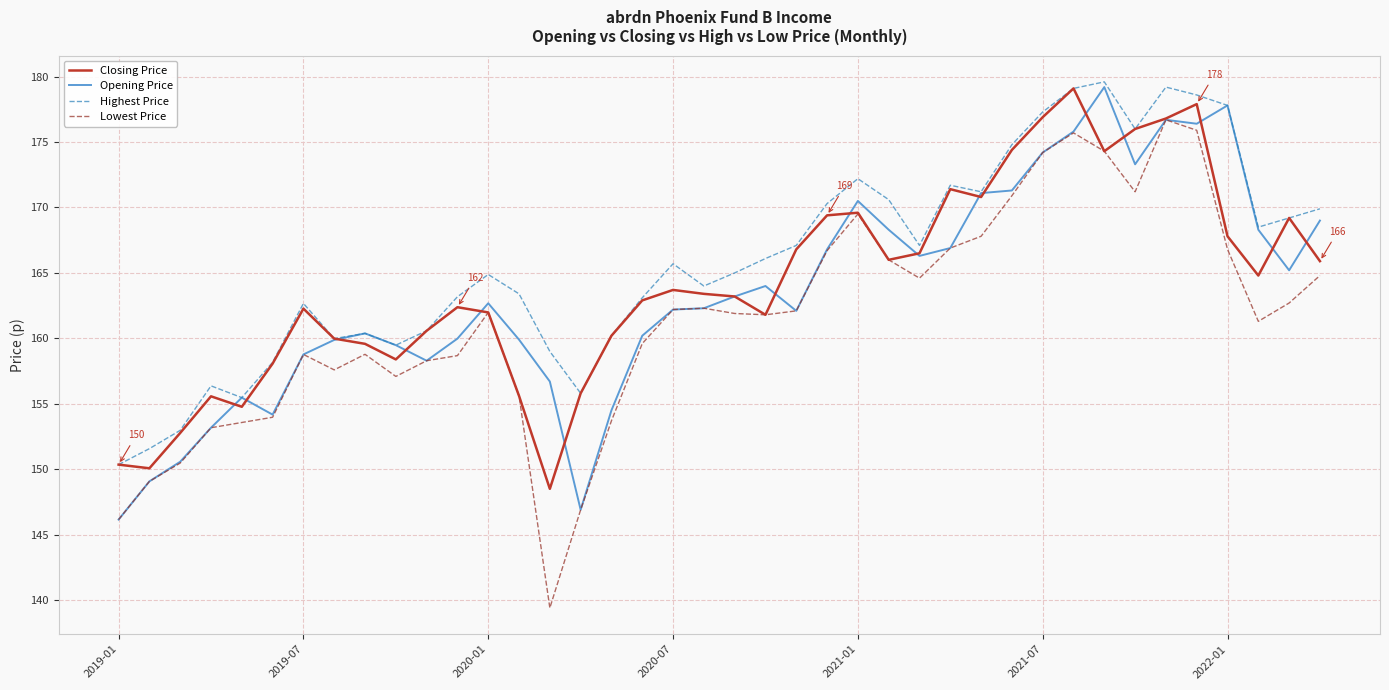

Which series has the largest total across all categories?

Highest Price